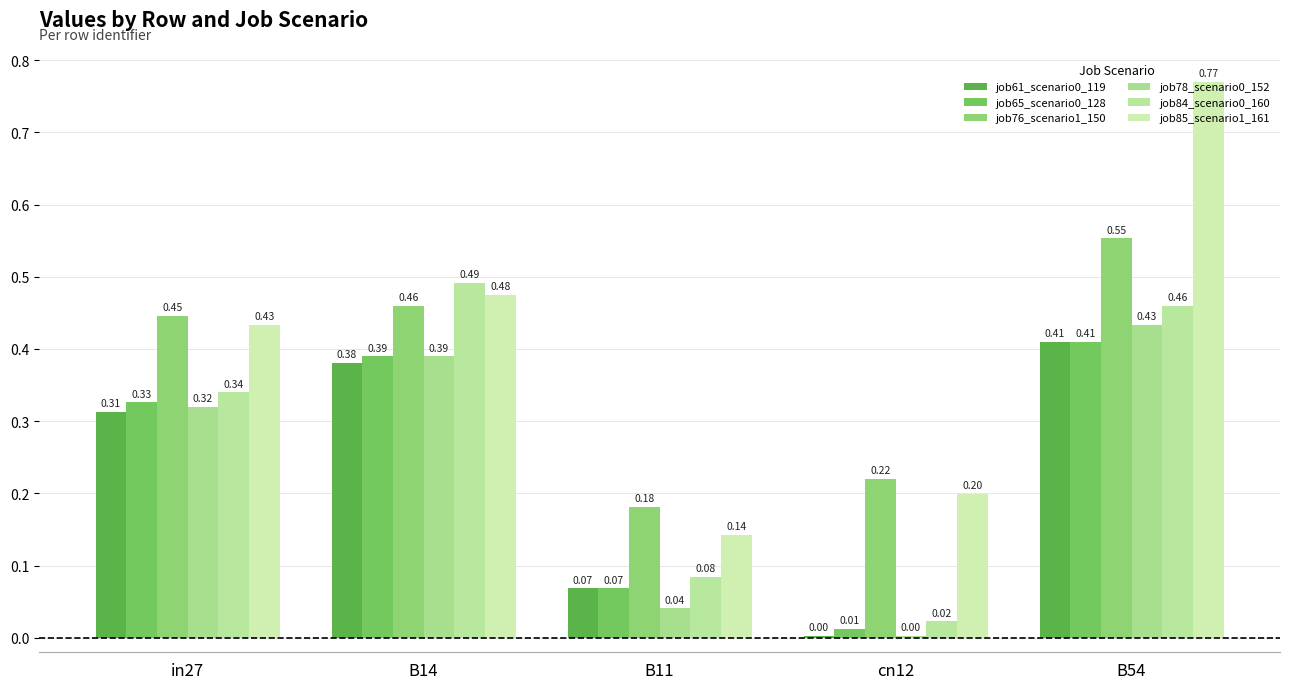

What is the label of the 4th bar from the left?

cn12